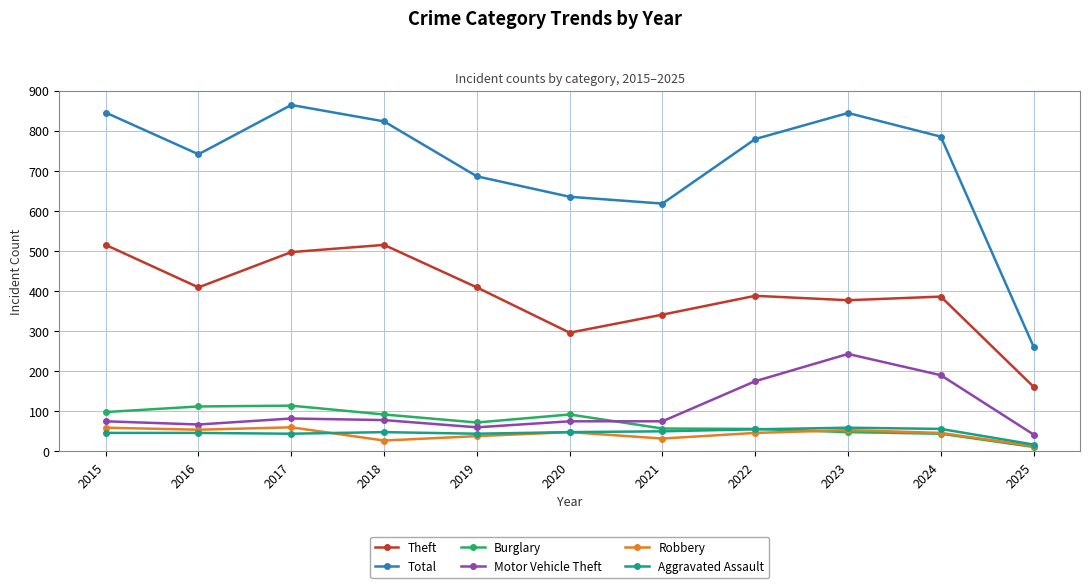

How many distinct data groups are displayed?

6